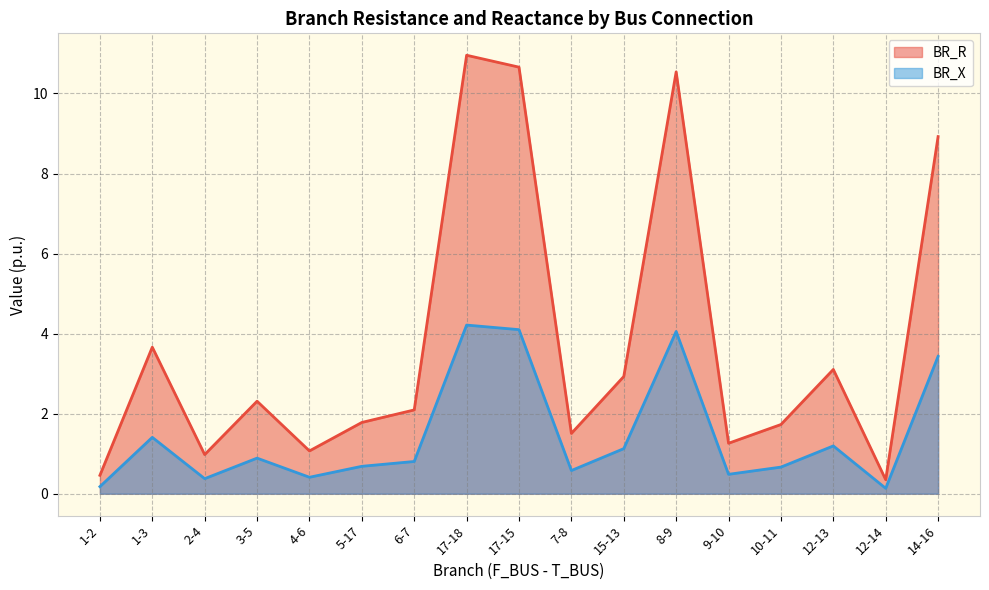

What is the total value across all series at 17-15?

14.8